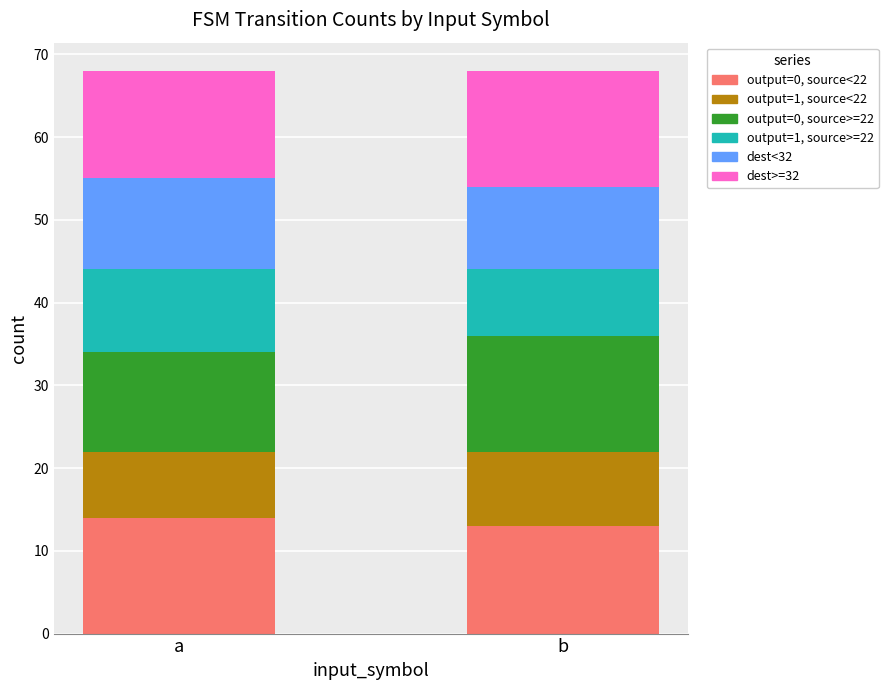

What is the lowest value of the output=0, source<22 series?

13